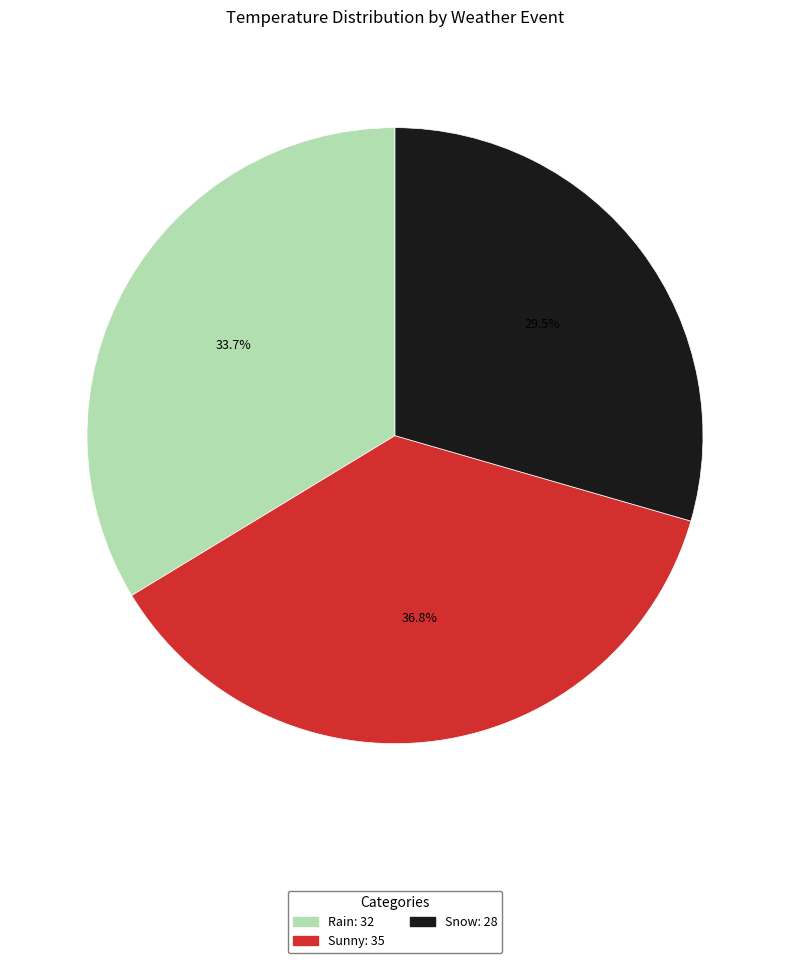

What is the smallest slice in the pie chart?

Snow